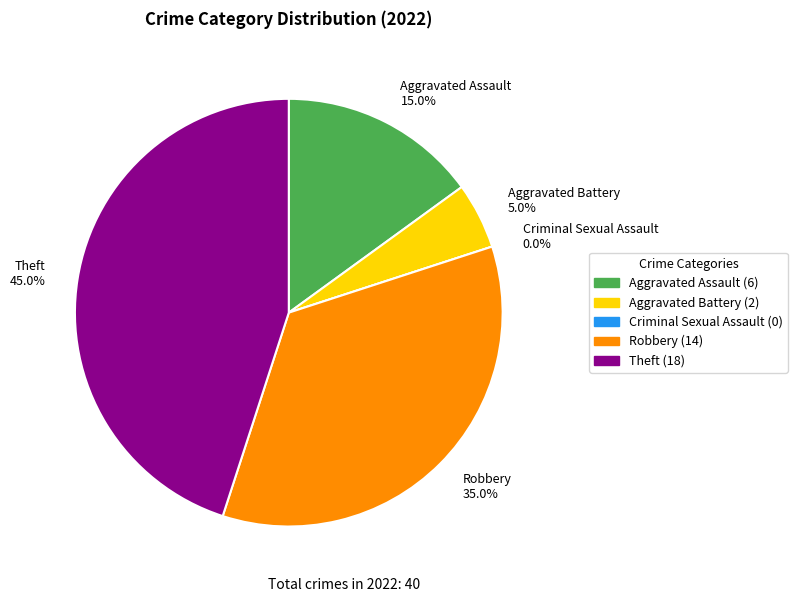

What is the change in value from Criminal Sexual Assault to Robbery?

+14